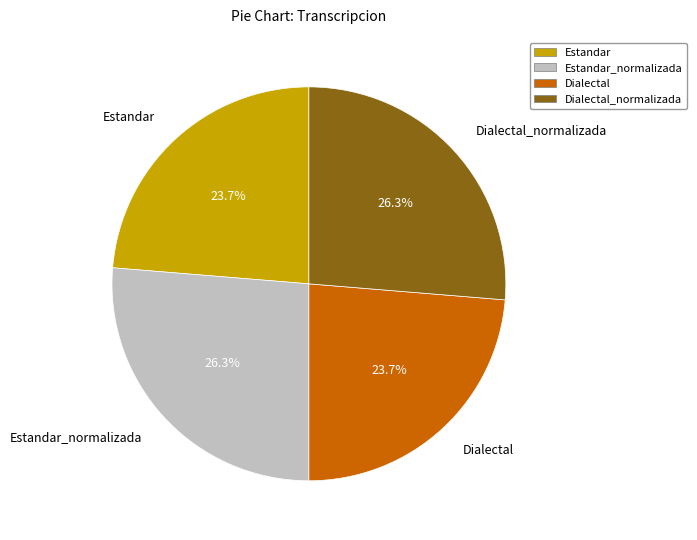

Does Estandar account for over 50% of the chart?

No